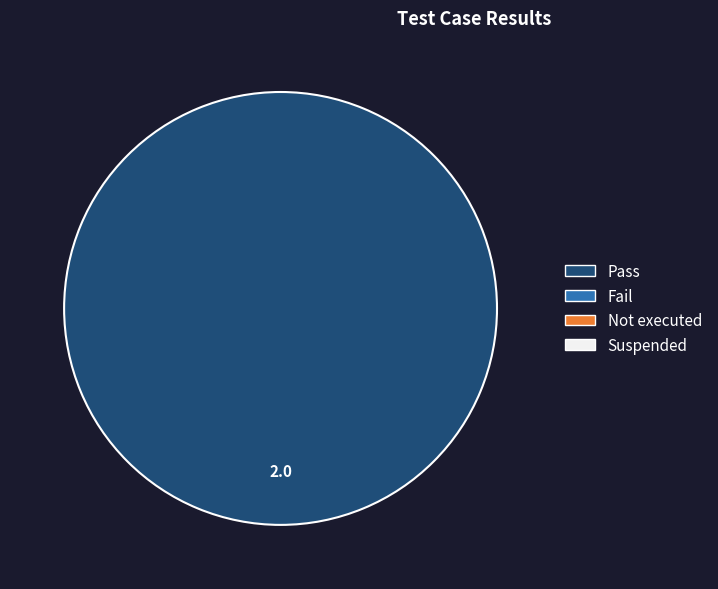

Is there a majority slice in this chart?

Yes